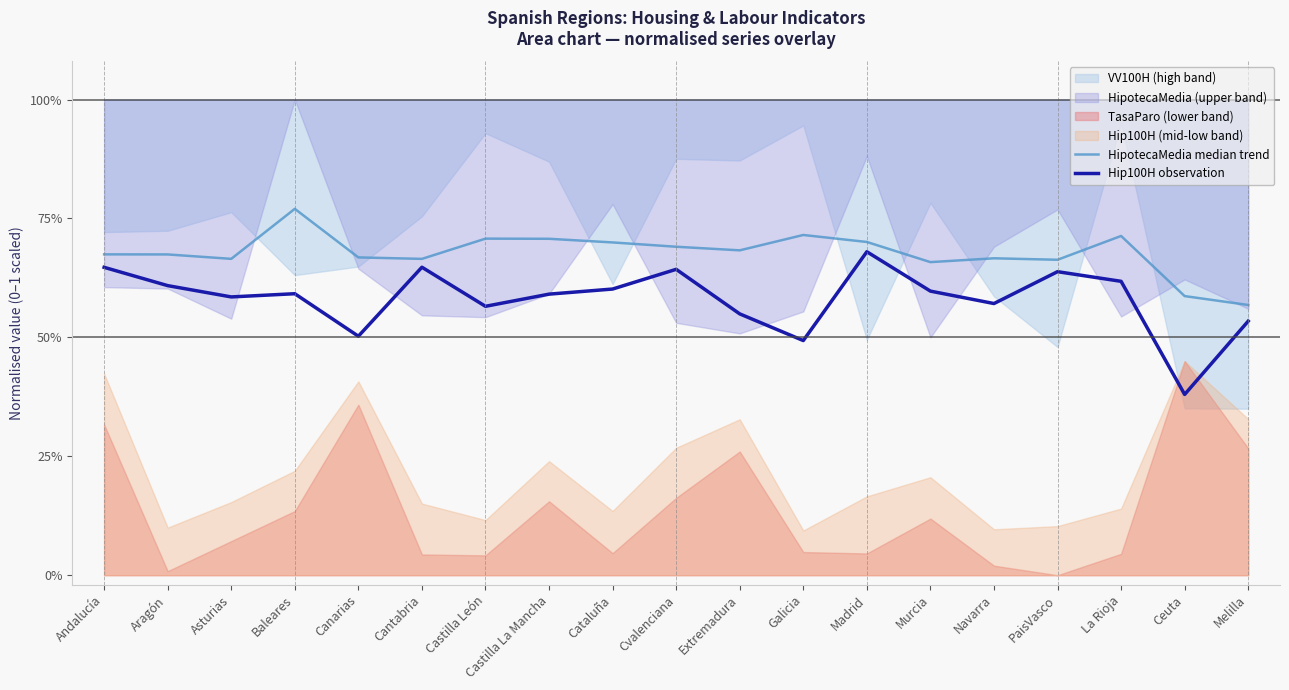

What is the label of the 11th point from the right?

Cataluña